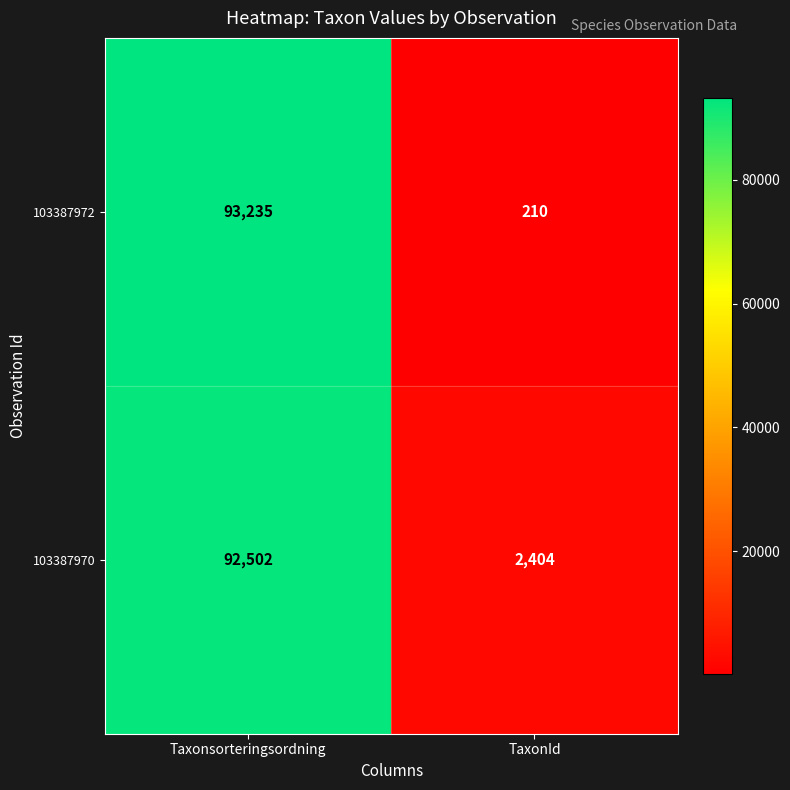

Reading left to right, what are all the values shown in this chart?

103387972: Taxonsorteringsordning=93235	TaxonId=210
103387970: Taxonsorteringsordning=92502	TaxonId=2404